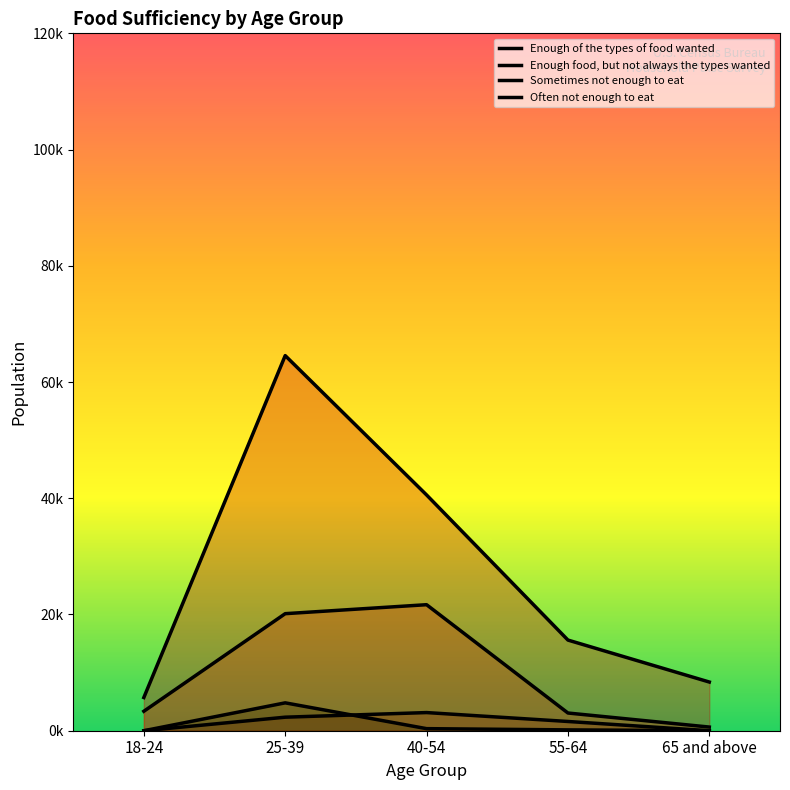

Which series has the largest range (max minus min)?

Enough of the types of food wanted